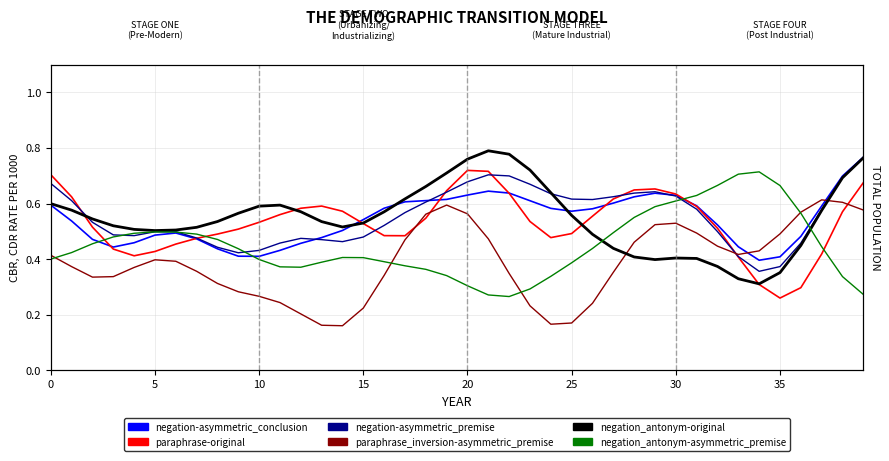

After their last crossing, which series has the higher values: negation_antonym-original or paraphrase-original?

negation_antonym-original